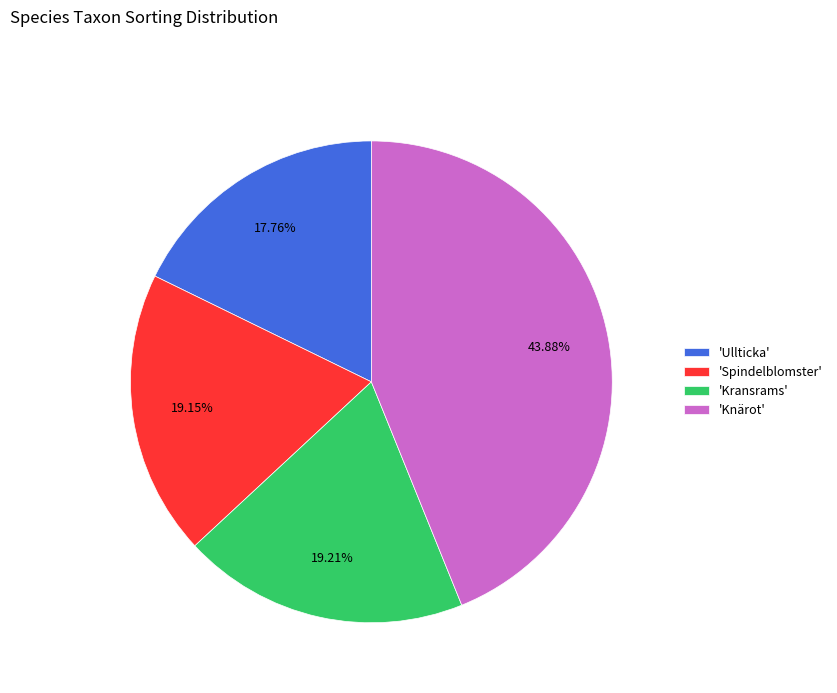

Count the number of slices in the pie.

4